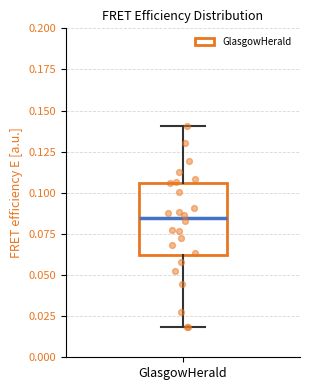

Transcribe this box plot: give where the median line is, the range the box spans, and where the two whiskers end, as read against the y-axis. The values are not printed on the chart, so give them approximately, as read against the axis.

median 0.085, box 0.060 to 0.105, whiskers 0.020 to 0.140